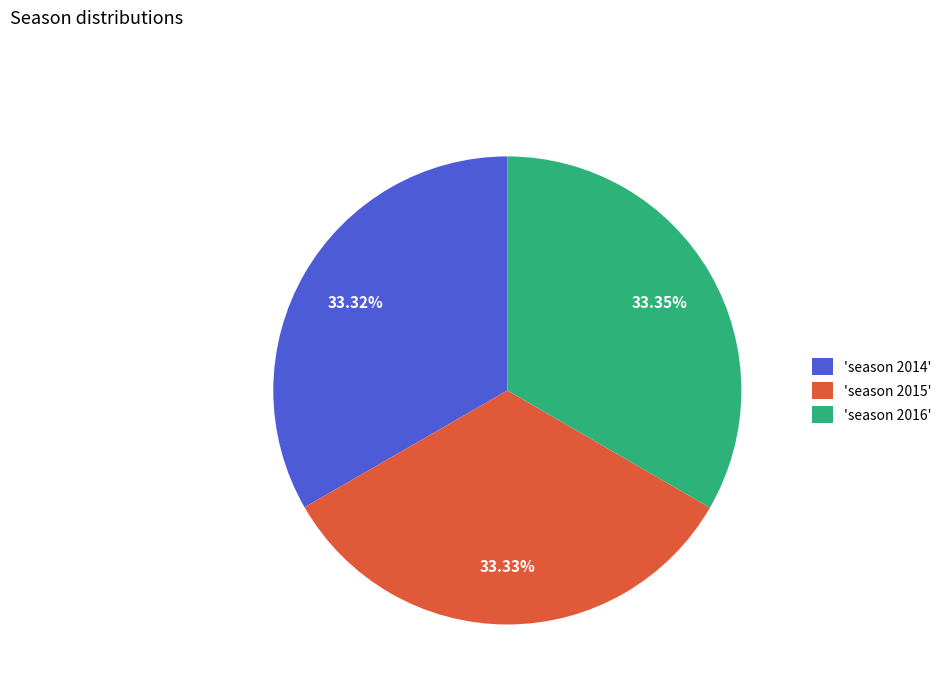

Is there a majority slice in this chart?

No